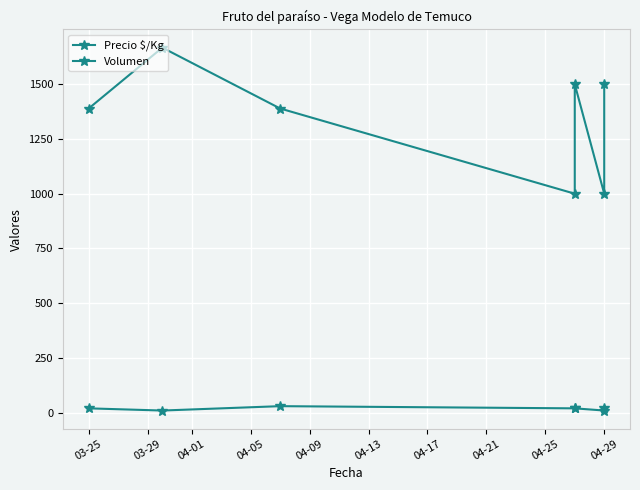

True or false: Precio $/Kg and Volumen cross at least once.

False